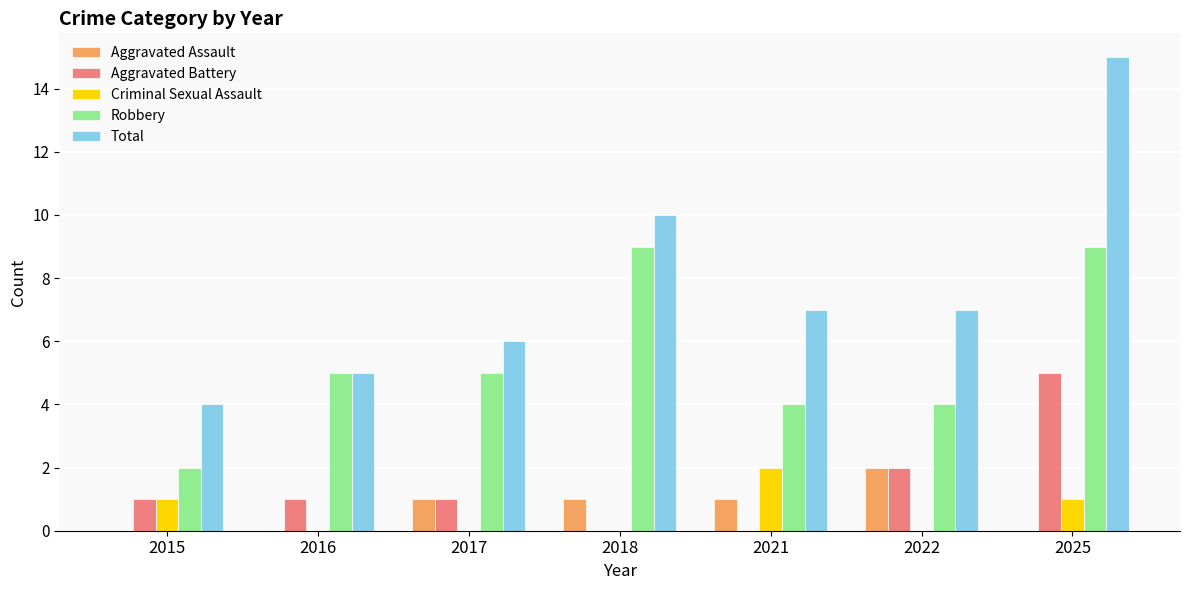

Which series has the widest spread of values?

Total